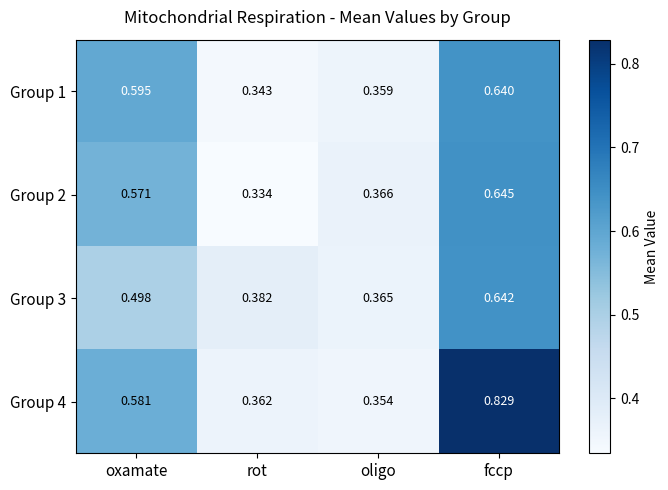

Is the value of Group 1 at fccp greater than the value of Group 3 at rot?

Yes